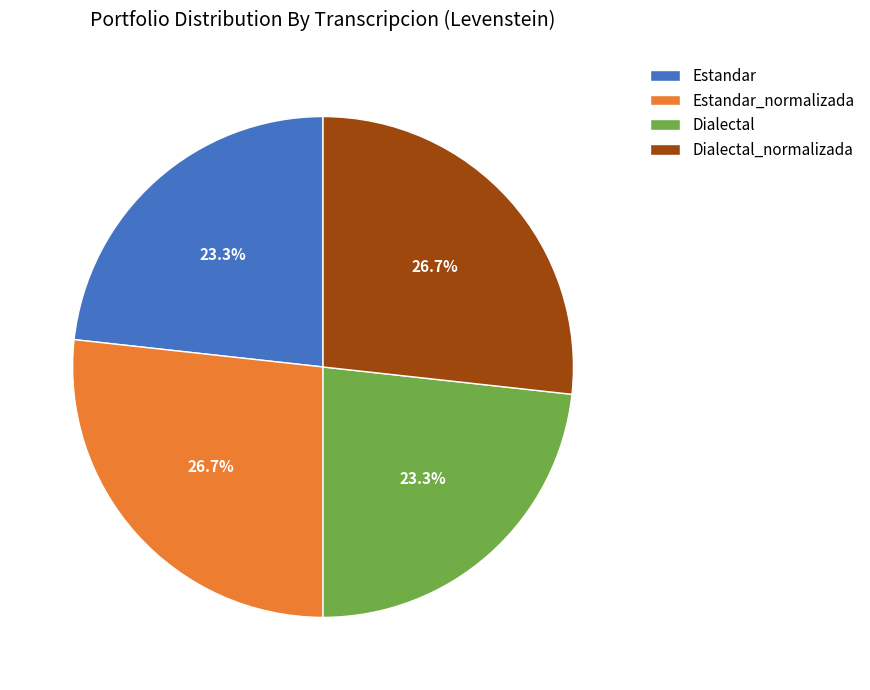

True or false: Estandar accounts for 34% of the total.

False